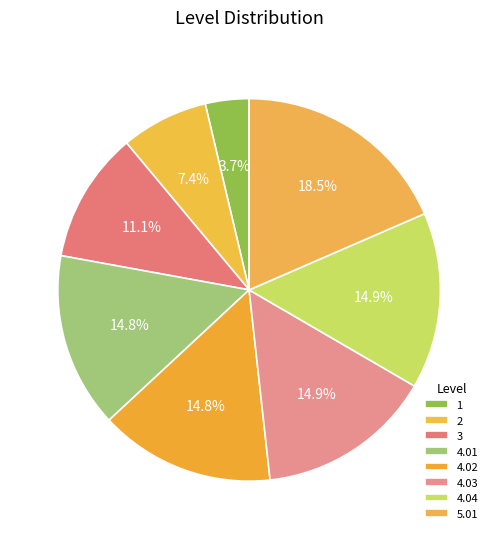

To the nearest percent, what percentage of the pie is 5.01?

18%